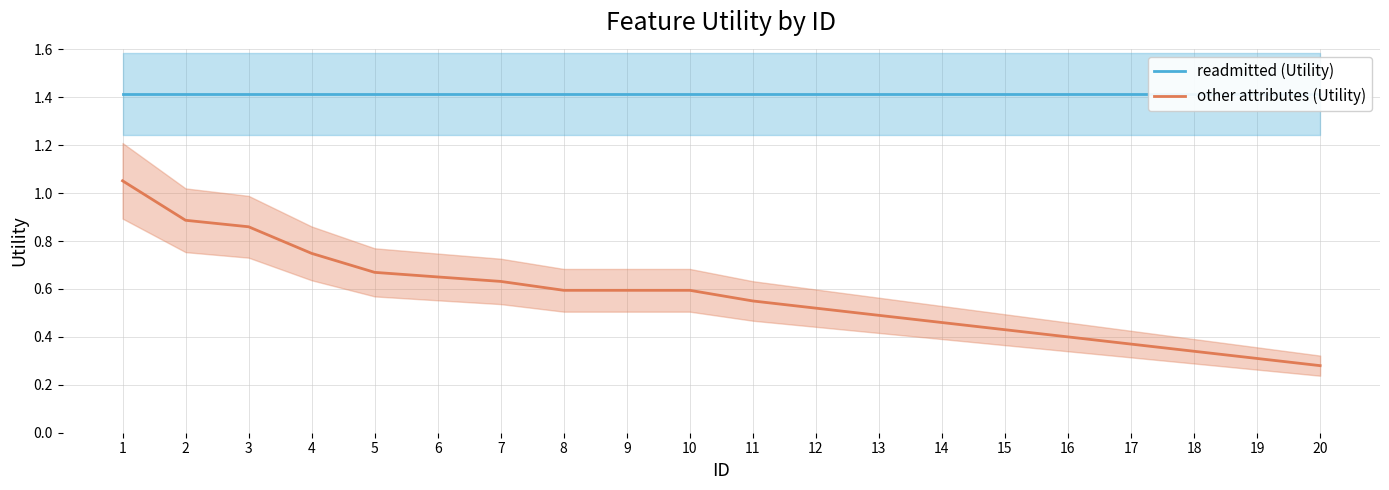

How many lines are shown in the chart?

2